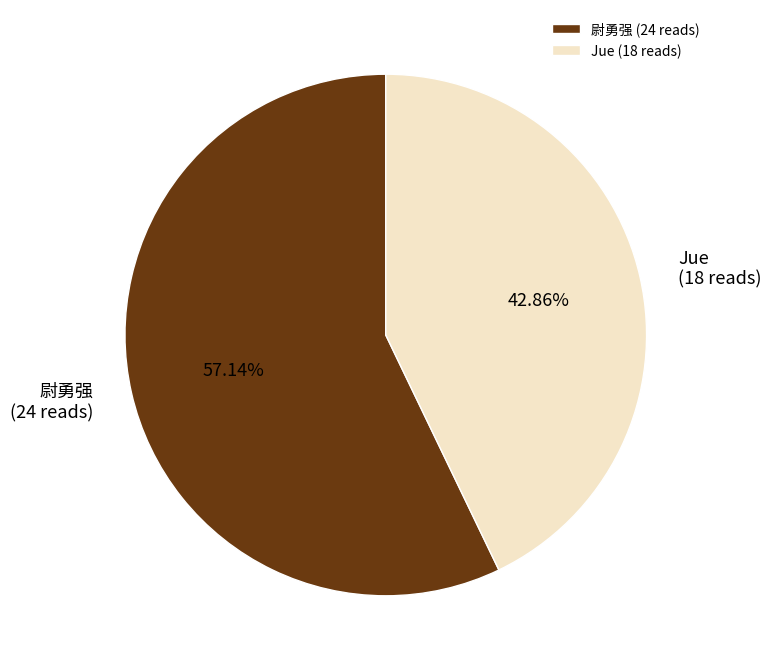

Rank the categories by value from lowest to highest.

Jue, 尉勇强